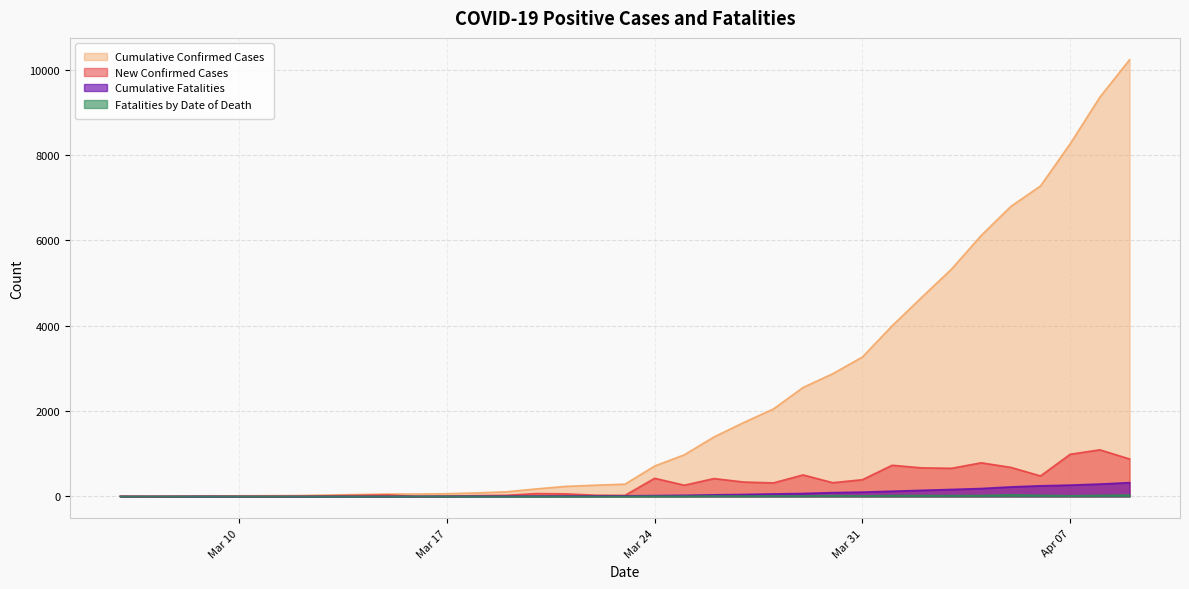

True or false: New Confirmed Cases has more than 2 points higher than both neighbors.

True